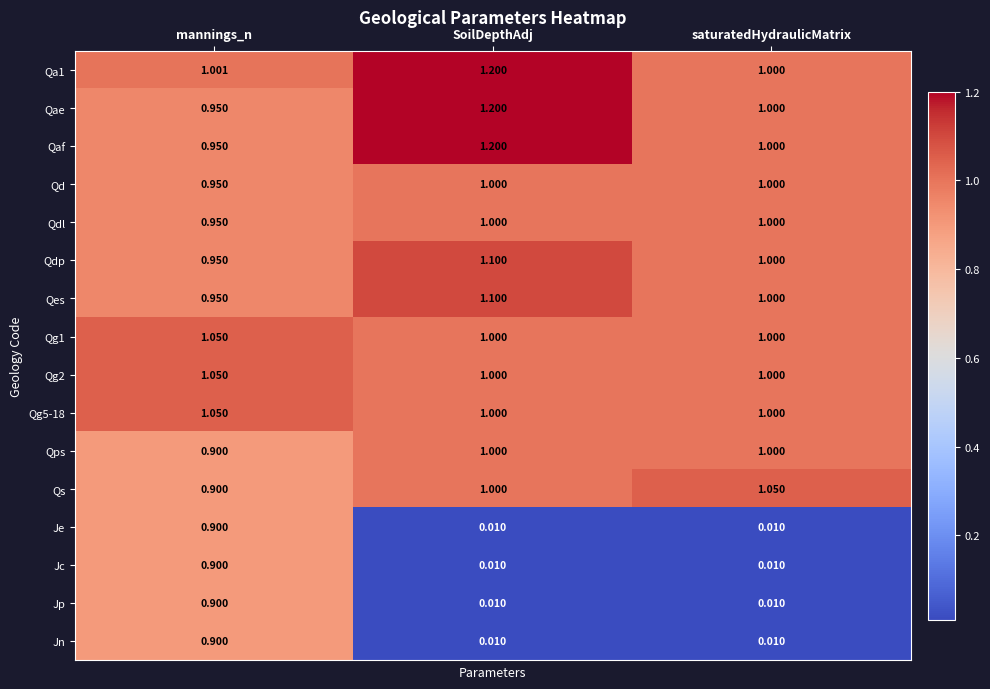

Count the number of categories in the chart.

3